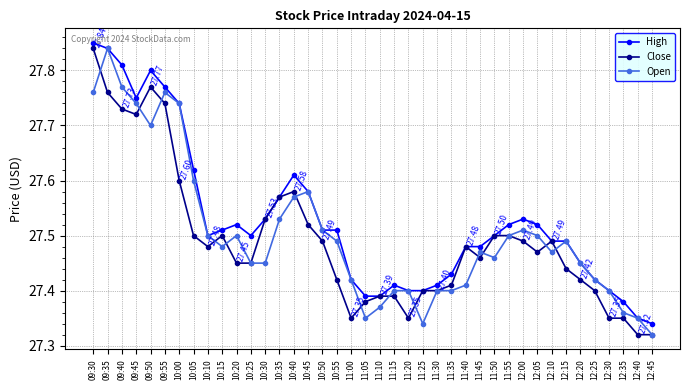

Is the value of High at 10:10 greater than the value of Close at 09:45?

No